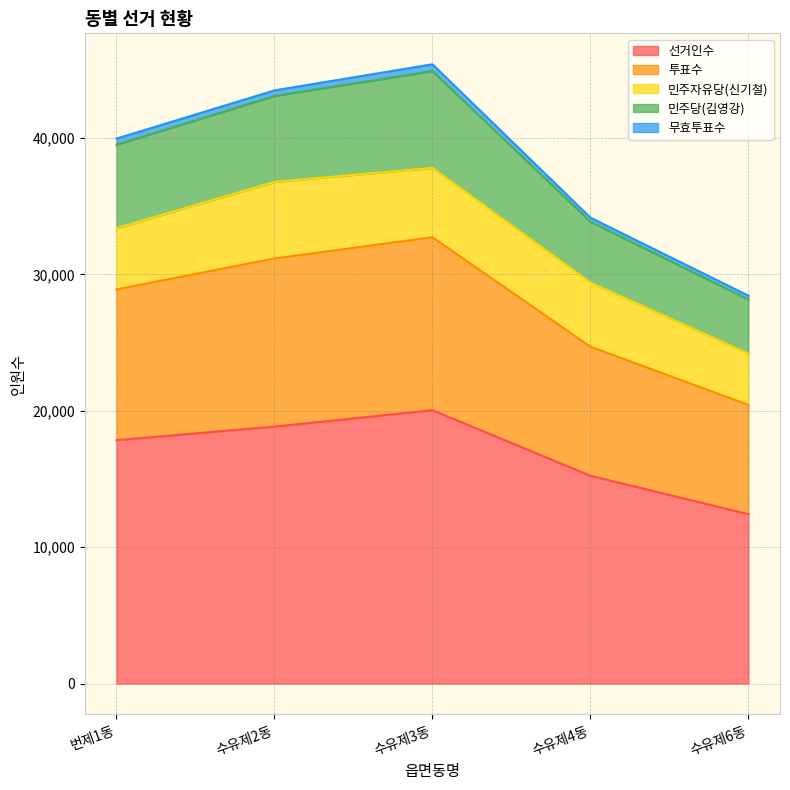

Rank the categories by 투표수 value from lowest to highest.

수유제6동, 수유제4동, 번제1동, 수유제2동, 수유제3동